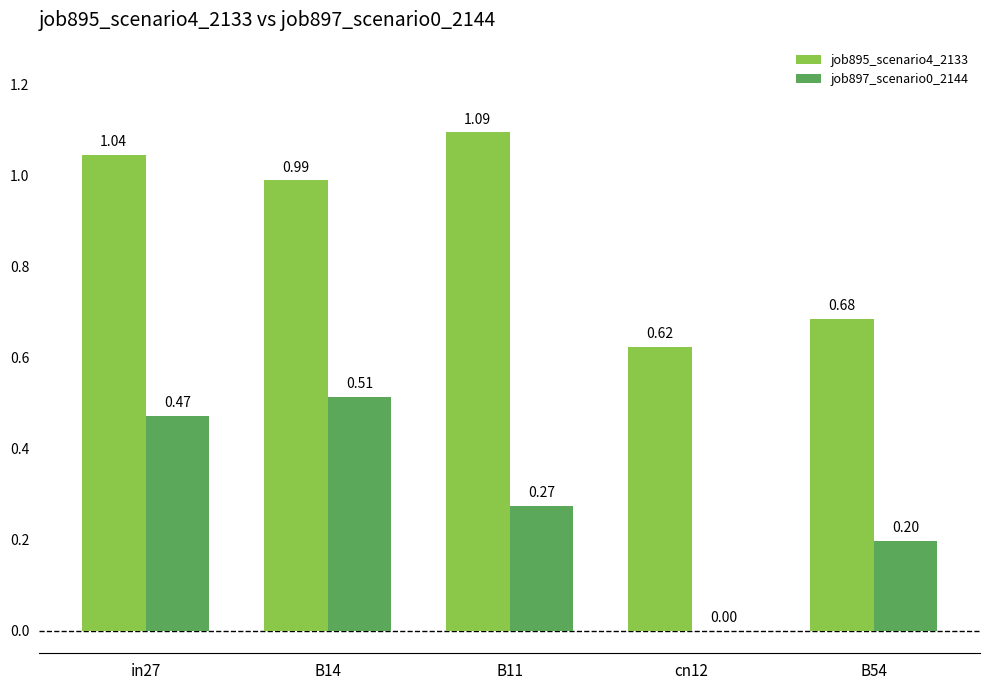

What is the sum of all job895_scenario4_2133 values?

4.4